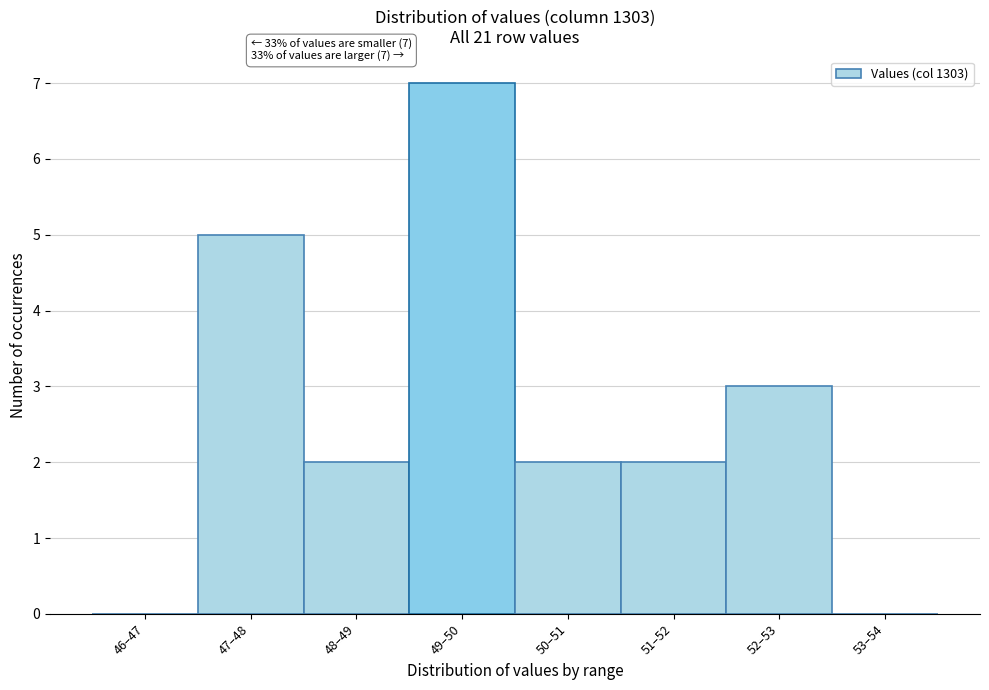

Reading right to left, transcribe all the data shown in this chart.

53–54=0	52–53=3	51–52=2	50–51=2	49–50=7	48–49=2	47–48=5	46–47=0